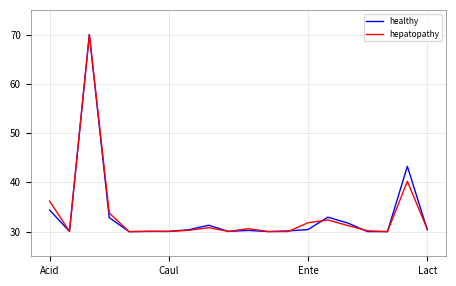

What is the smallest value displayed?

30.0